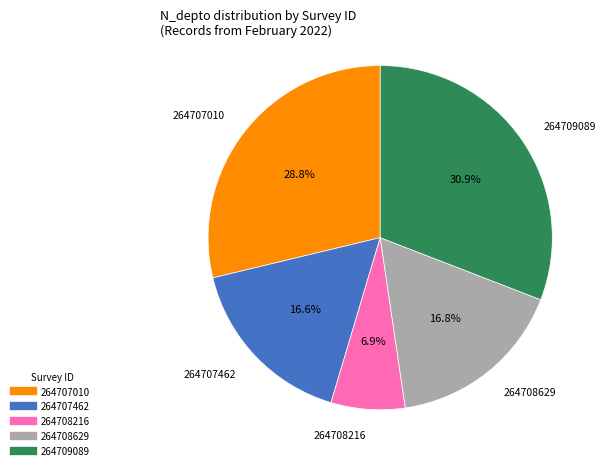

Do 264707010 and 264708216 together represent more than half of the pie?

No